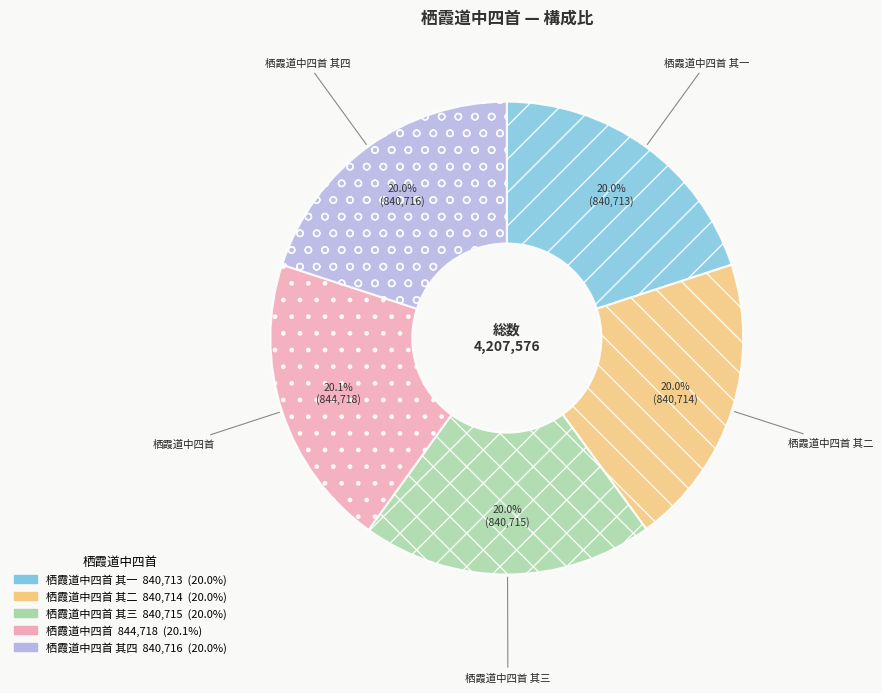

Count the number of slices in the pie.

5